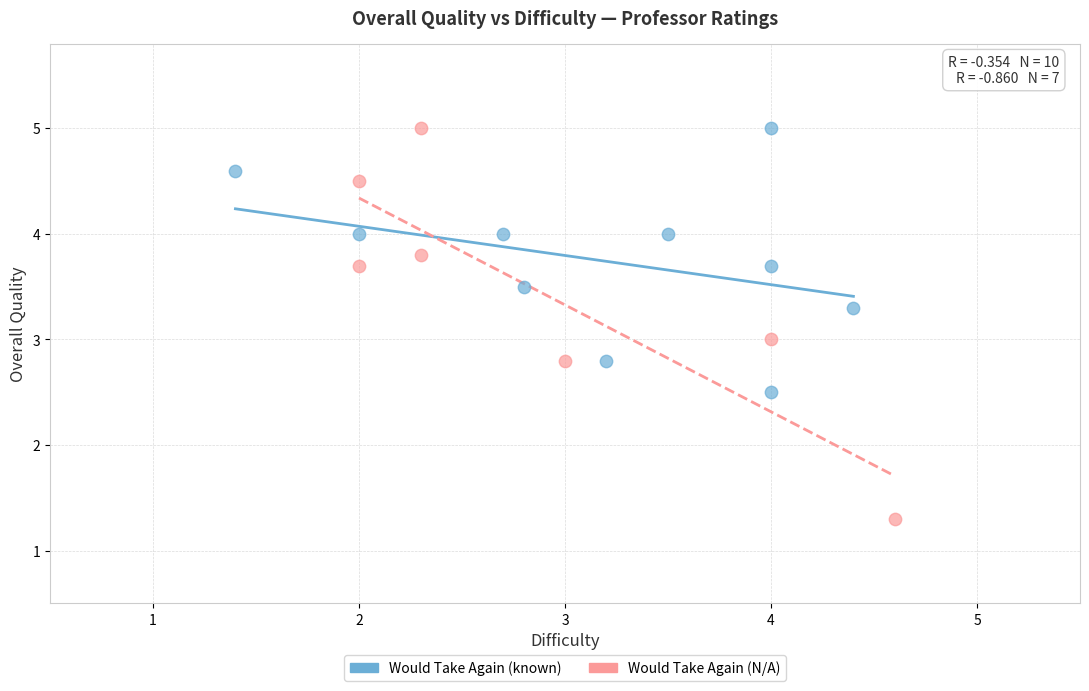

Which series reaches the minimum Y coordinate?

Would Take Again (N/A)